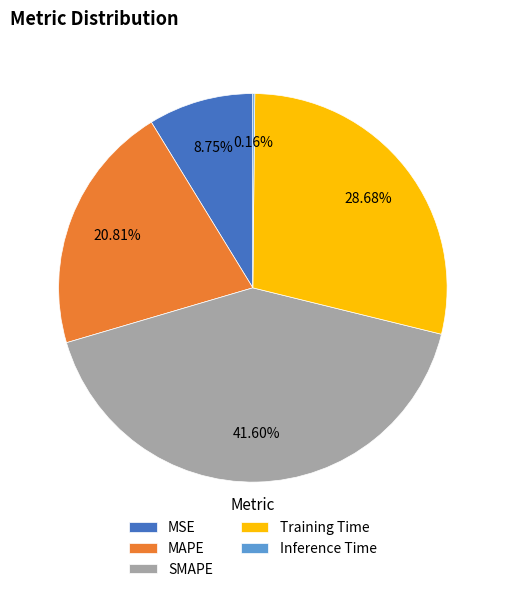

What percentage is the SMAPE slice, to the nearest percent?

42%